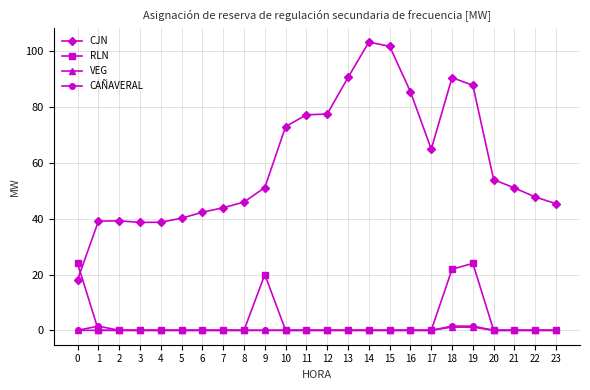

How many data points does each series have?

24